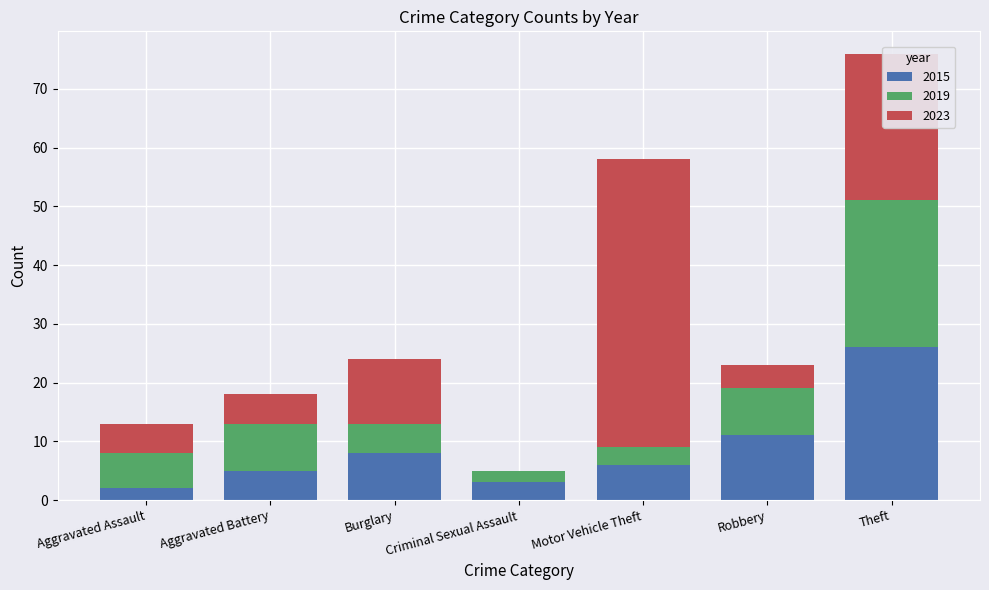

Which category has the highest value in the 2015 series?

Theft